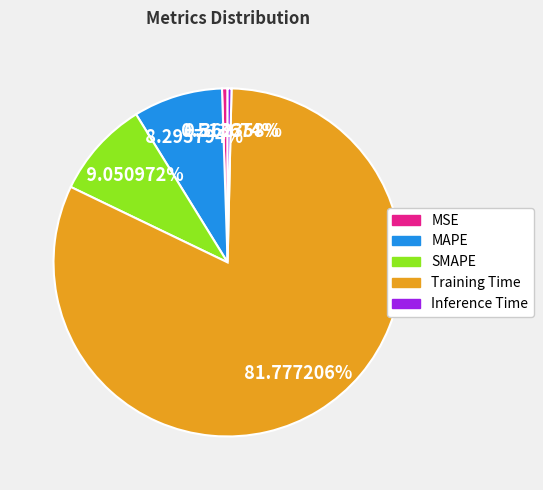

Which category accounts for the majority?

Training Time